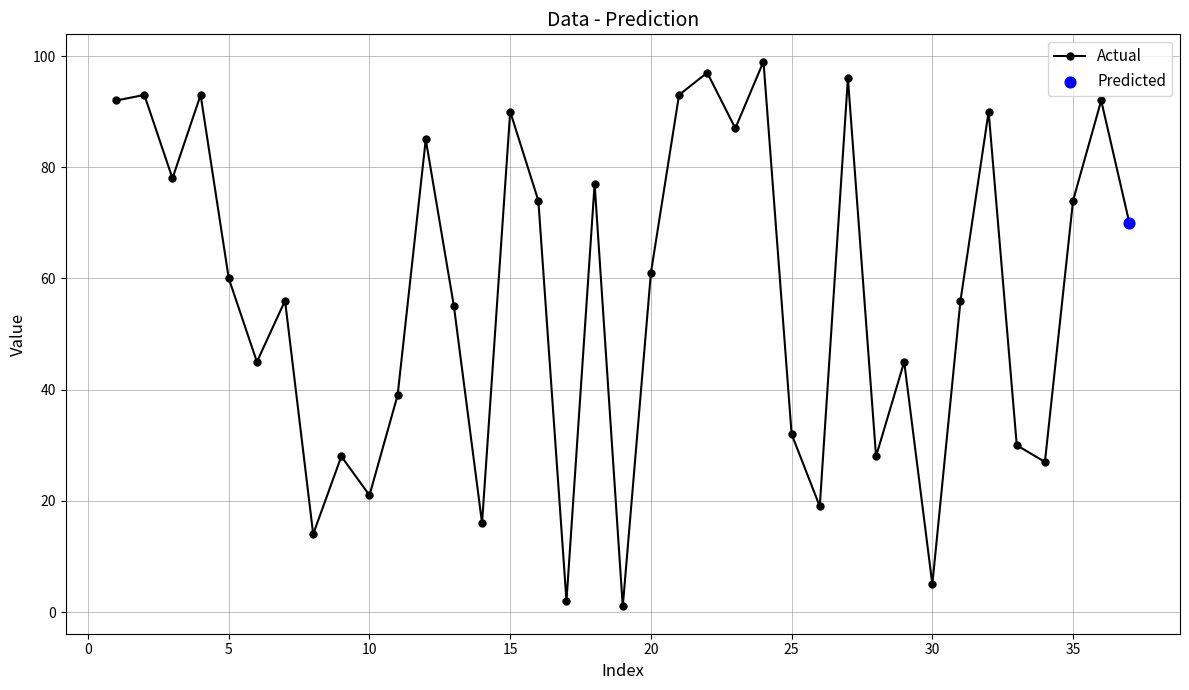

What is the difference between the maximum and second lowest values?

97